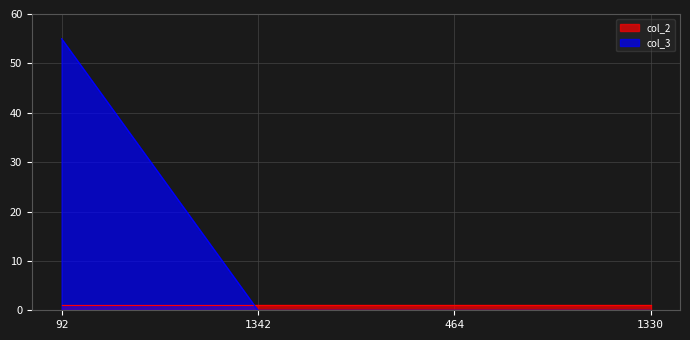

What is the difference between the maximum and minimum values in the col_3 series?

55